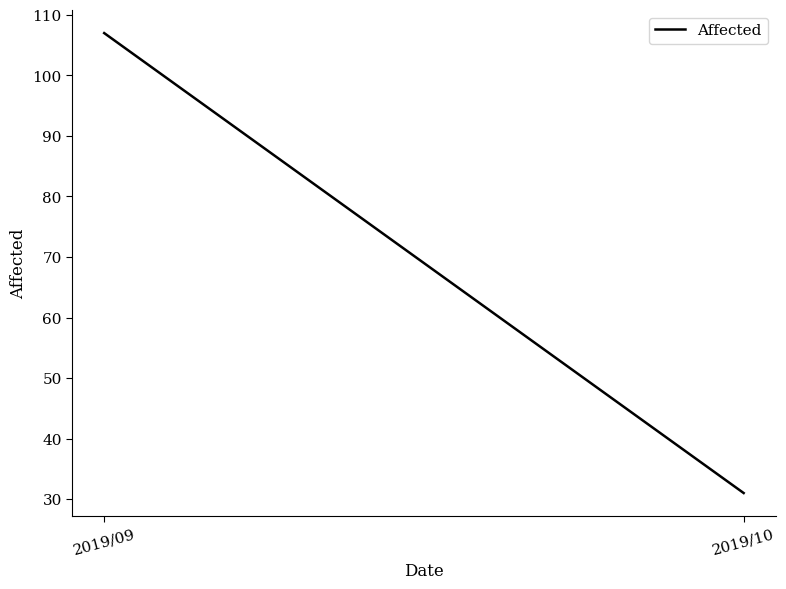

Reading left to right, transcribe all the data shown in this chart.

107	31